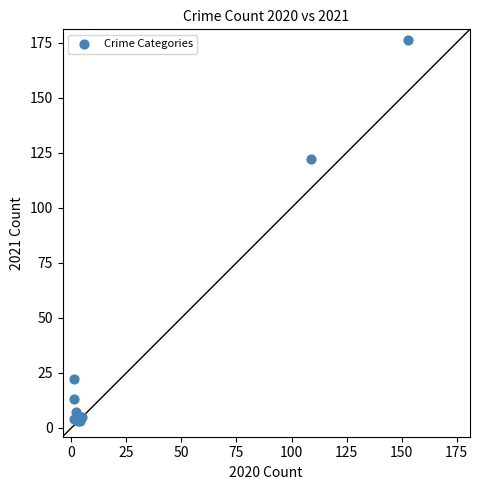

What Y value in the scatter plot is closest to 89?

122